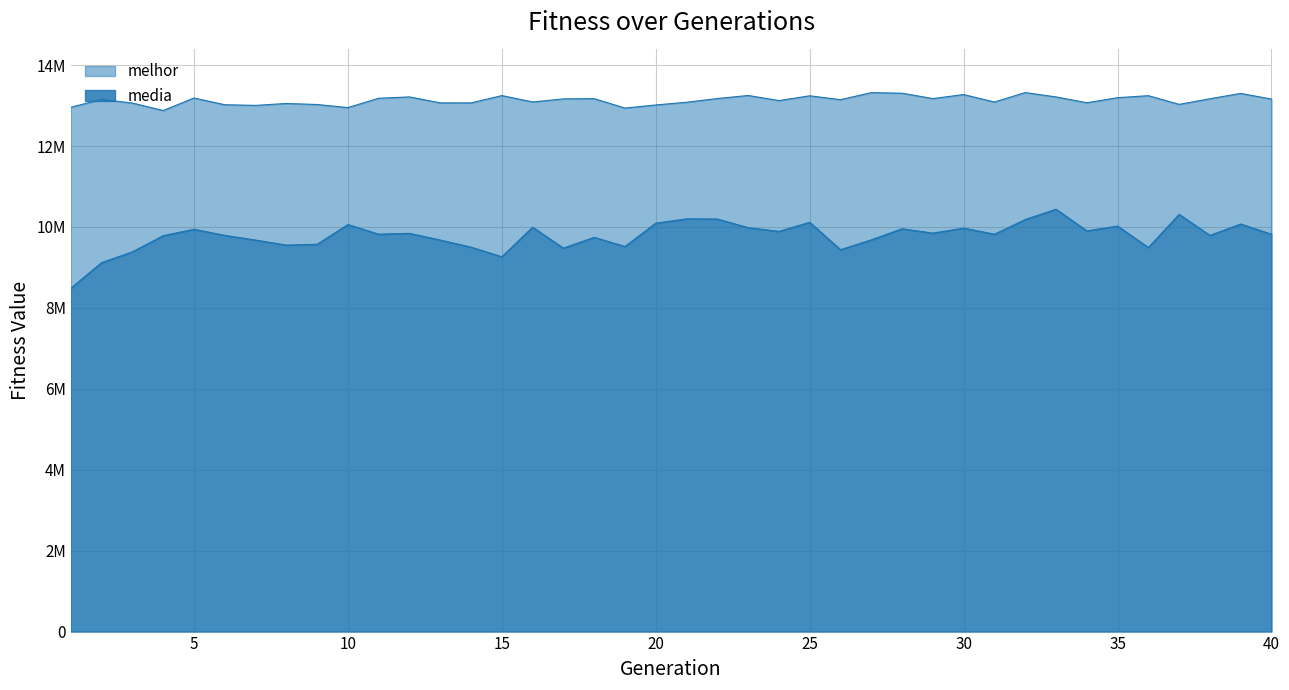

Reading right to left, extract all data points from this chart.

melhor: 13161660.0	13301931.0	13170261.0	13031167.0	13245883.0	13196456.0	13071098.0	13215339.0	13322770.0	13089174.0	13273818.0	13174496.0	13307077.0	13321581.0	13147214.0	13242597.0	13125006.0	13251013.0	13175145.0	13083511.0	13016658.0	12939507.0	13172584.0	13166660.0	13090868.0	13248220.0	13067690.0	13068202.0	13215413.0	13182282.0	12952258.0	13027447.0	13053344.0	13005791.0	13022428.0	13188349.0	12879082.0	13063670.0	13154867.0	12959217.0
media: 9820442.8	10073978.0	9791896.4	10312724.2	9493258.7	10022470.7	9905595.5	10439668.5	10184800.6	9821866.5	9973110.0	9848766.3	9956633.2	9682124.0	9438651.2	10115830.4	9891856.6	9983855.2	10197354.0	10201421.3	10095188.6	9518128.8	9744355.7	9477870.6	9995382.5	9264789.6	9501675.1	9677096.1	9843478.8	9822383.4	10060453.5	9573799.3	9552748.4	9676925.6	9793560.5	9944528.8	9785038.8	9386073.3	9119159.6	8486310.4